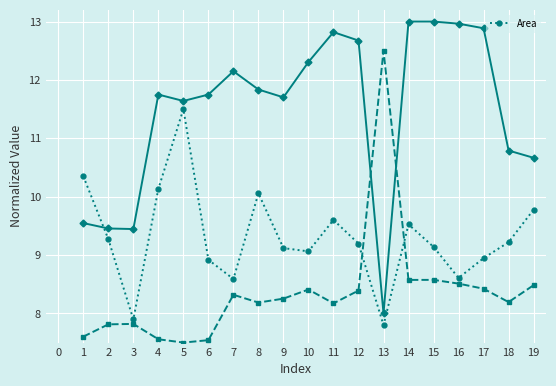

What is the sum of all values?

176.7